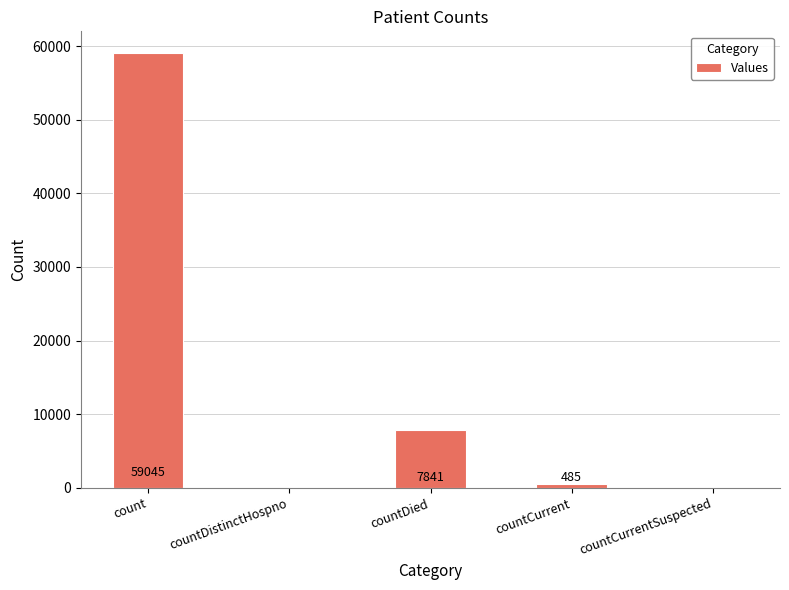

What is the change in value from count to countDistinctHospno?

-59045